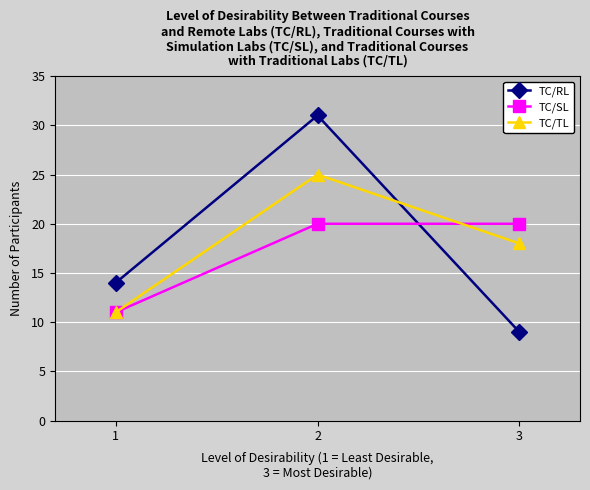

The TC/TL series shows 11 at 1. True or false?

True